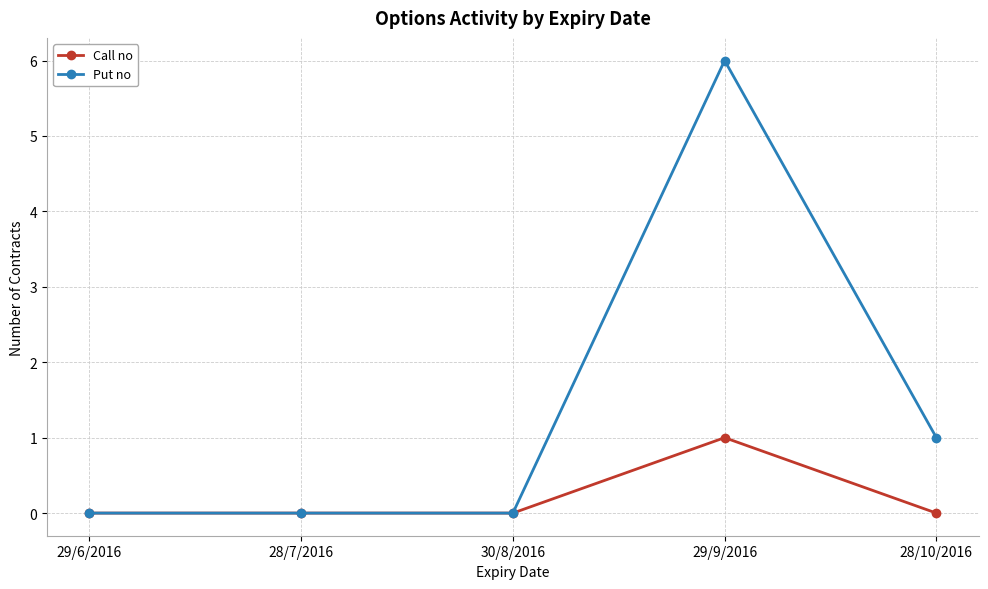

What is the label of the 5th point from the left?

28/10/2016